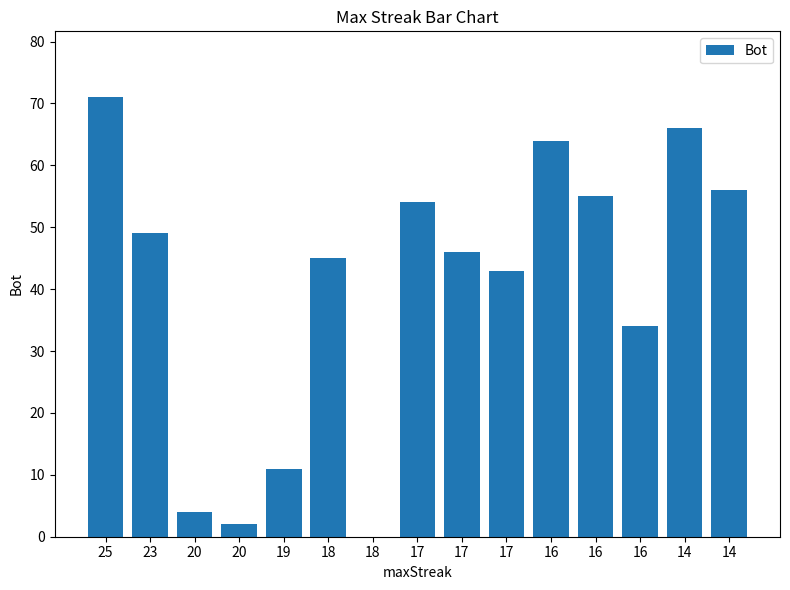

Reading left to right, extract all data points from this chart.

71	49	4	2	11	45	0	54	46	43	64	55	34	66	56